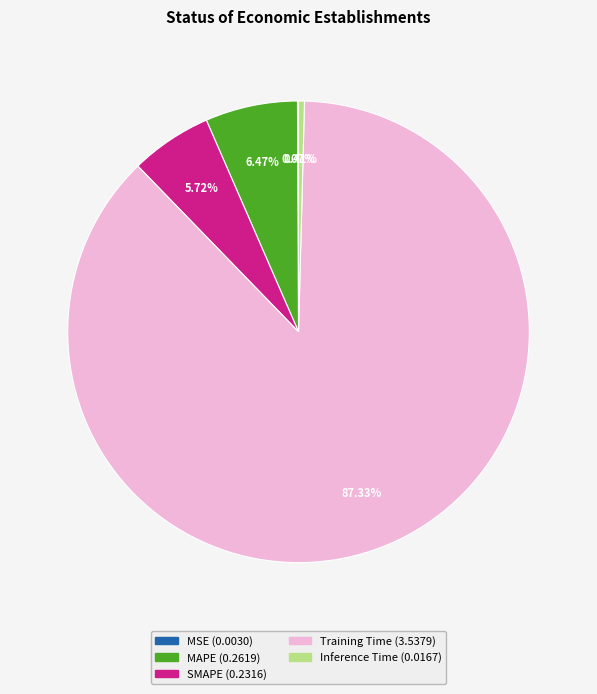

The Training Time slice represents 87% of the pie. True or false?

True